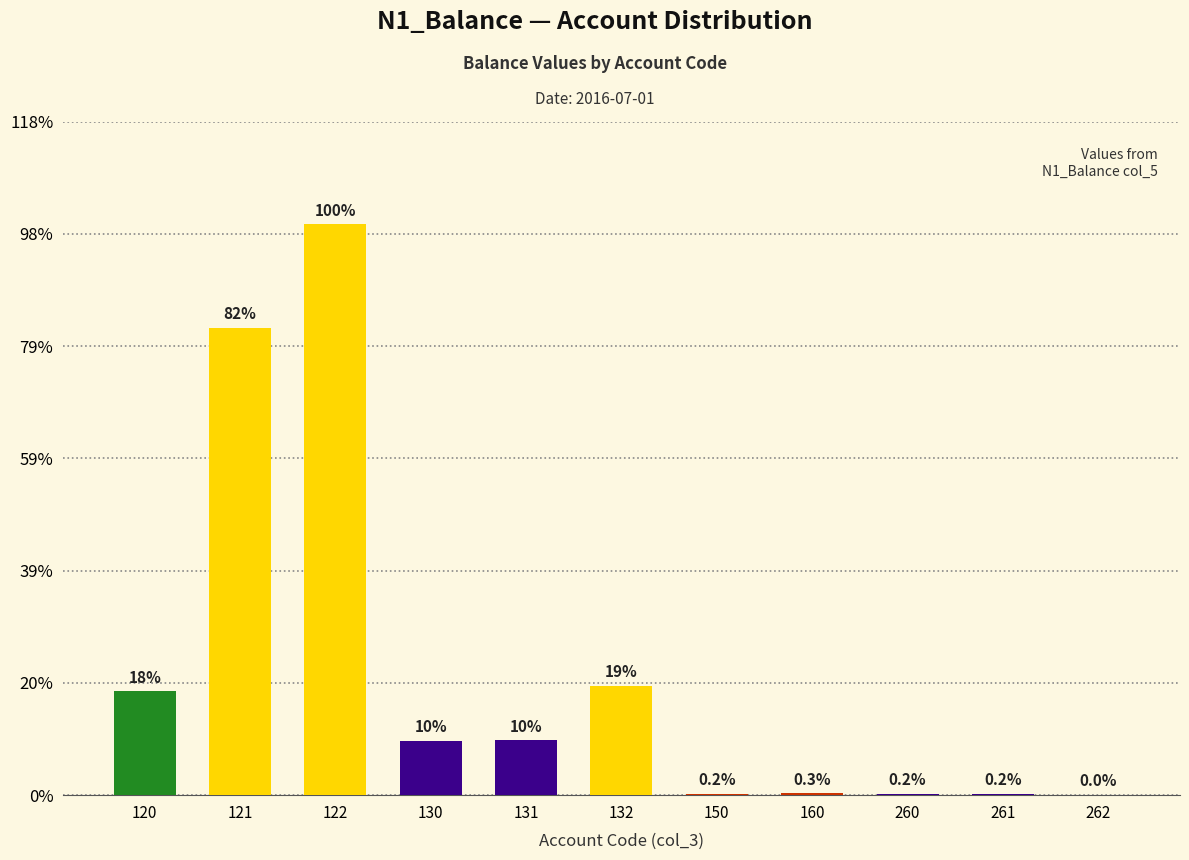

Which has a higher value, 130 or 260?

130